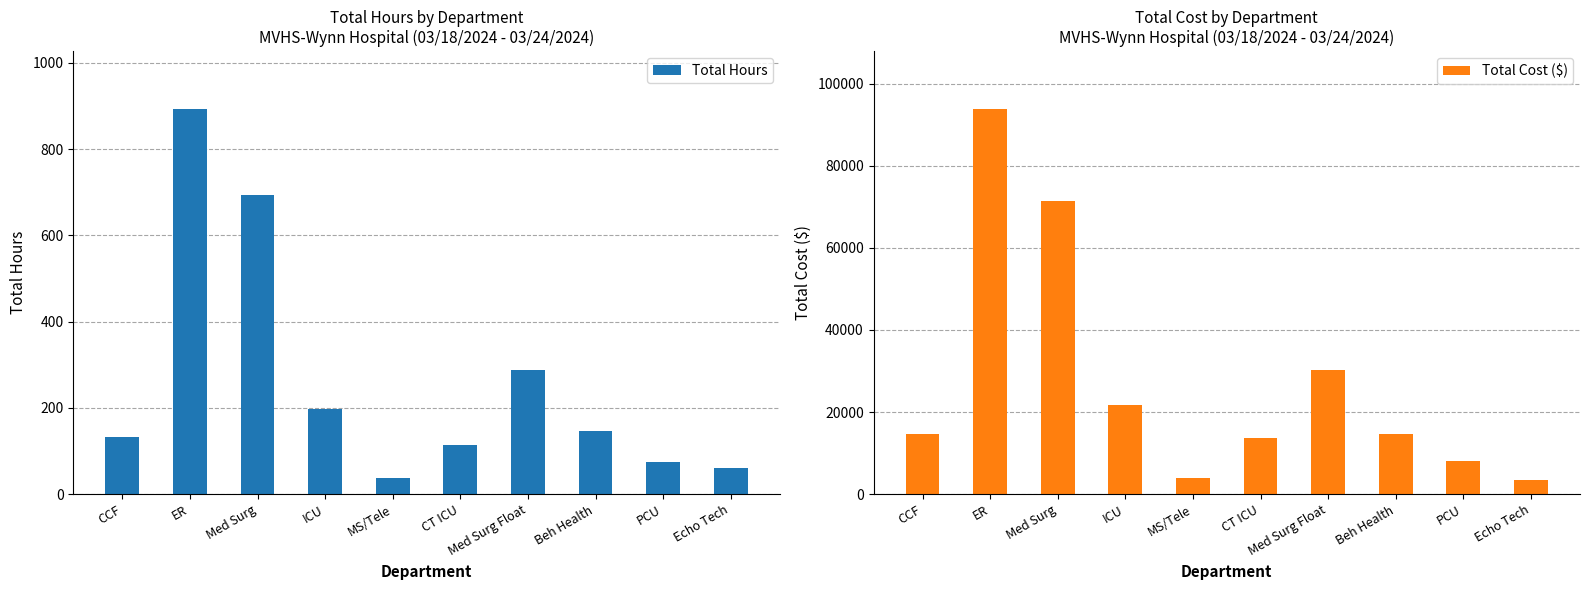

Between ICU and PCU, which series saw the biggest shift?

Total Cost ($)